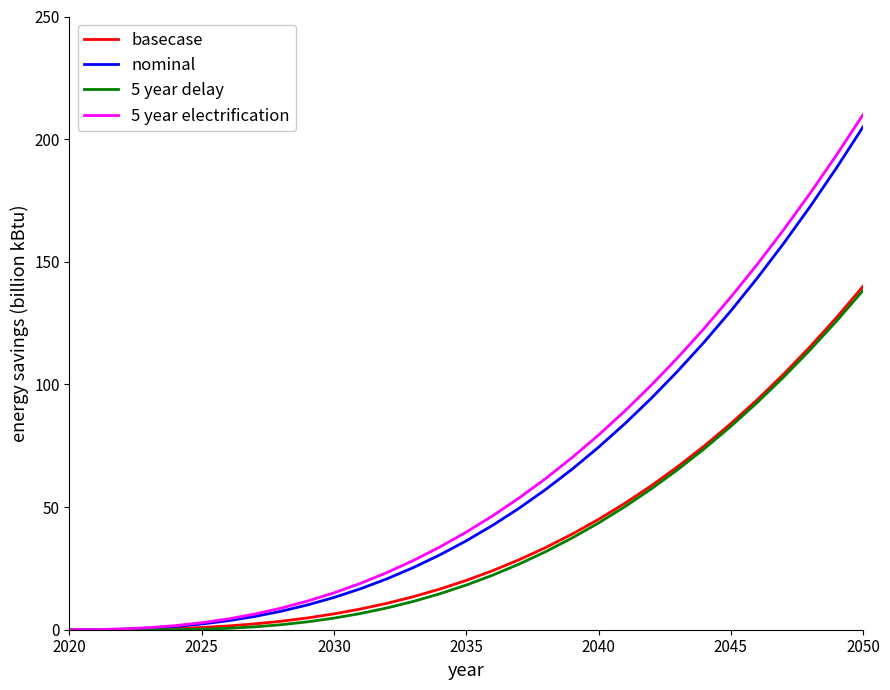

Which series has the largest range (max minus min)?

5 year electrification